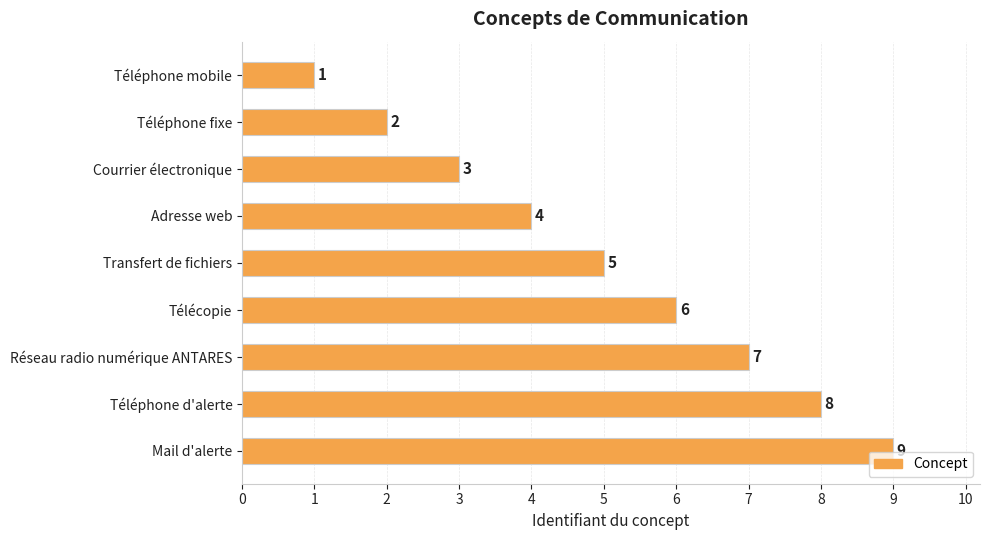

How many bars are there in total?

9